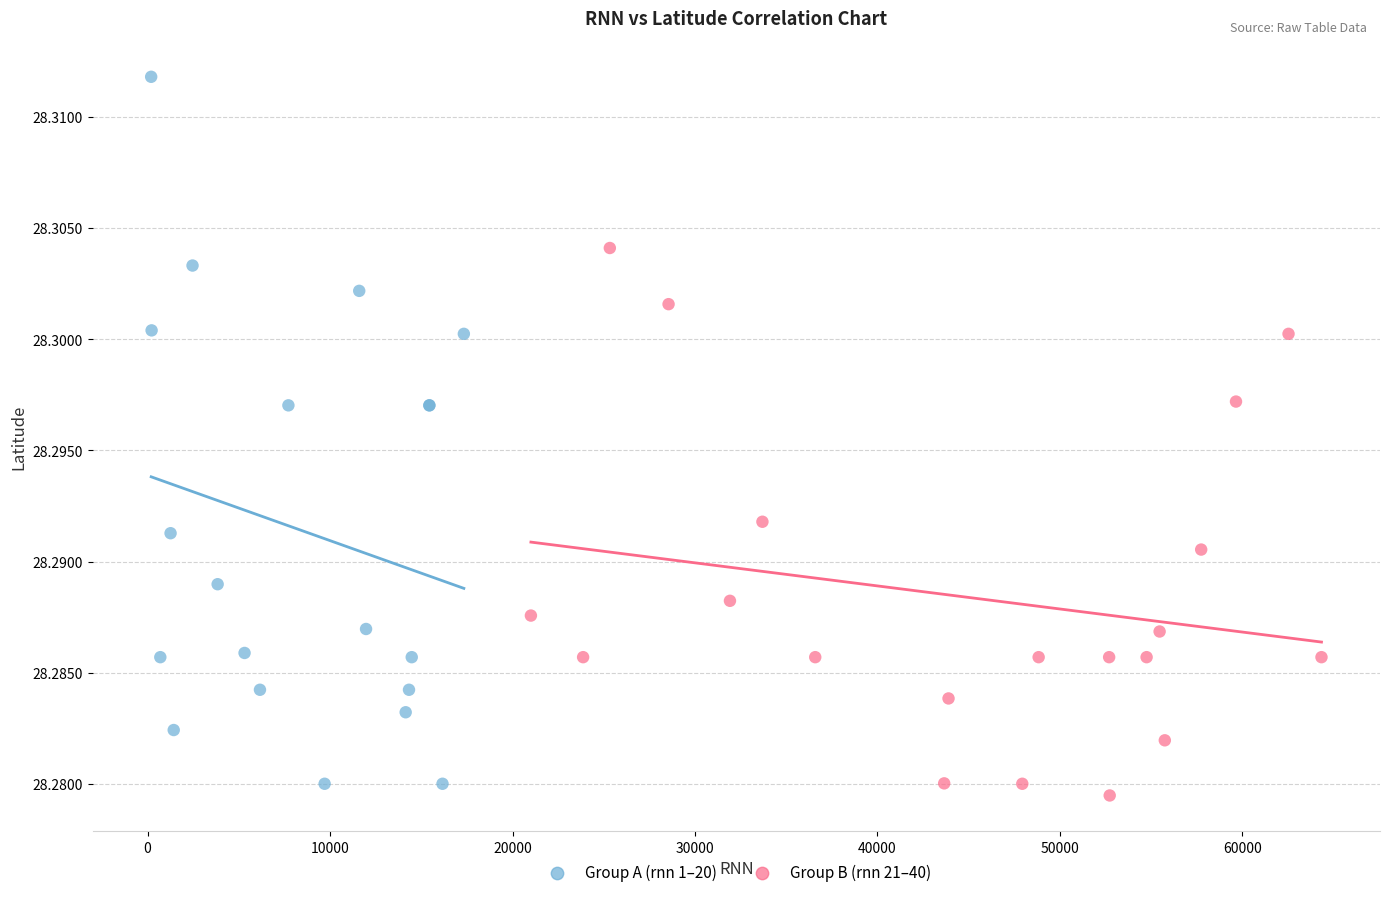

What are all the series names shown in the legend?

Group A (rnn 1–20), Group B (rnn 21–40)